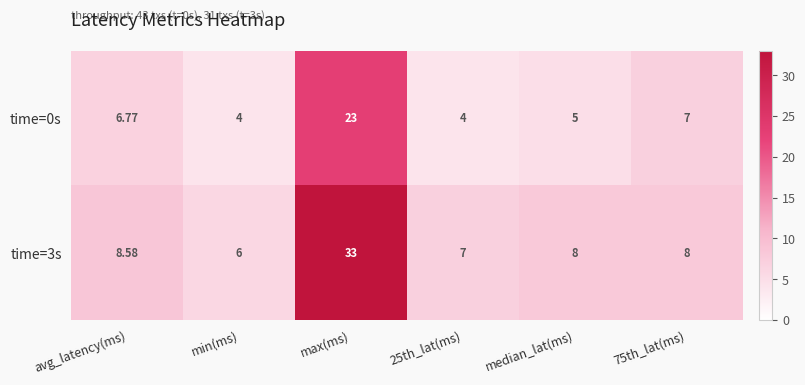

Which category has the highest value across all series?

max(ms)